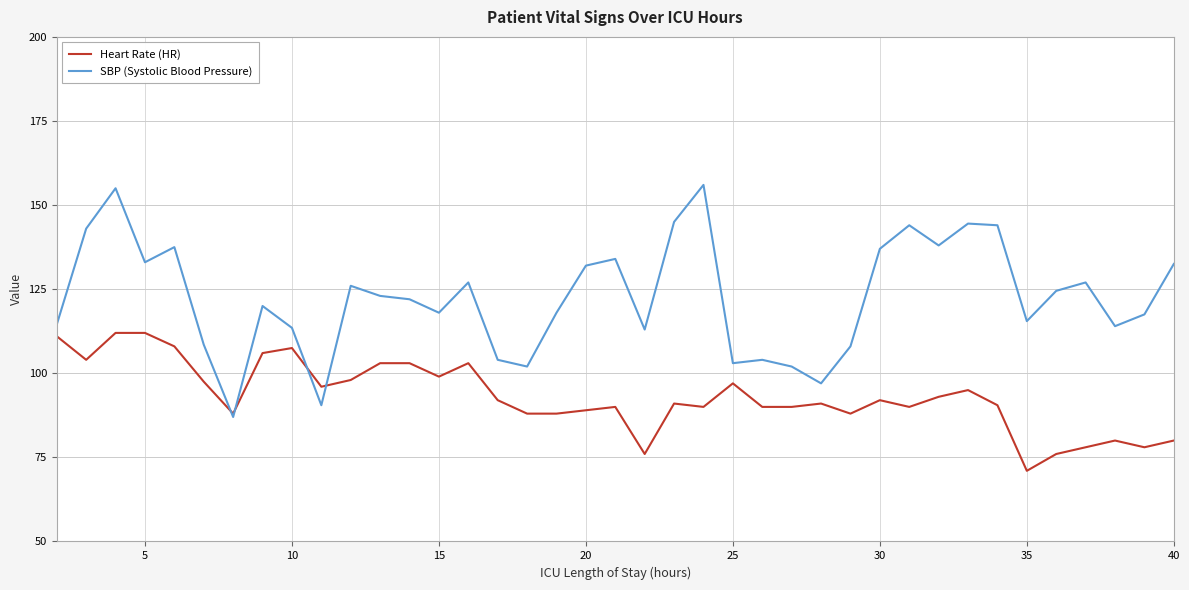

What are all the series names shown in the legend?

Heart Rate (HR), SBP (Systolic Blood Pressure)